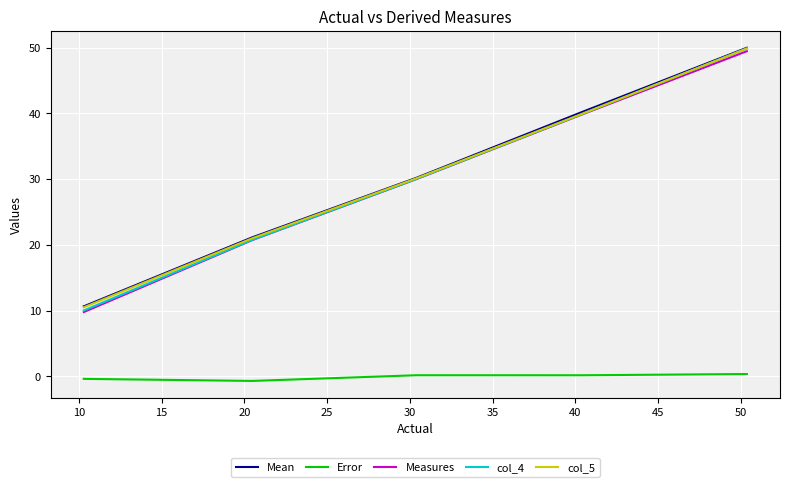

True or false: Error and col_4 cross at least once.

False